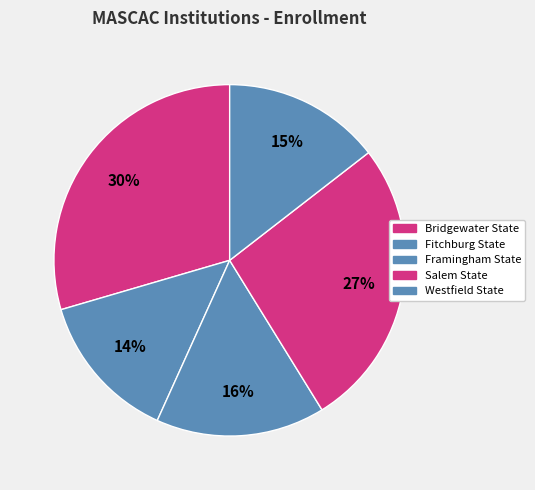

Rank the categories by value from lowest to highest.

Fitchburg State, Westfield State, Framingham State, Salem State, Bridgewater State